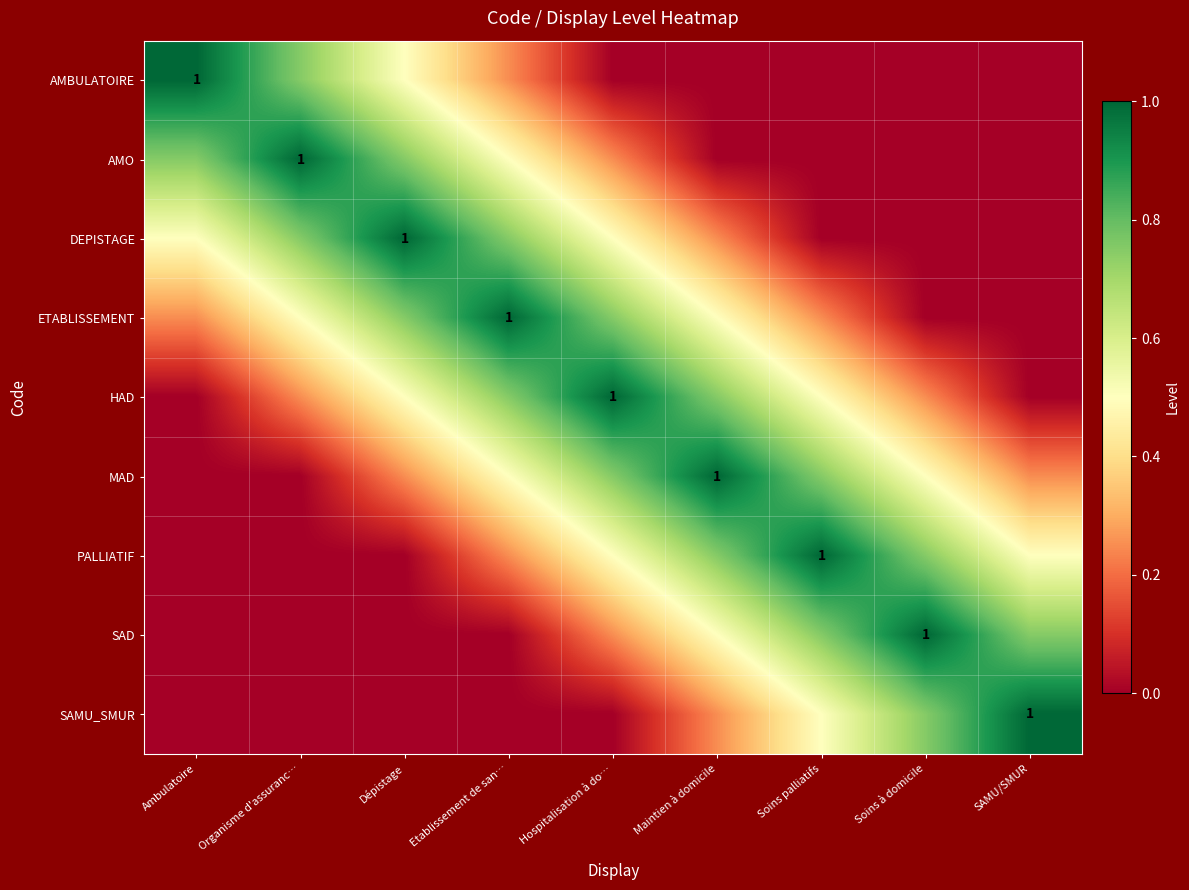

Which series has the largest range (max minus min)?

AMBULATOIRE